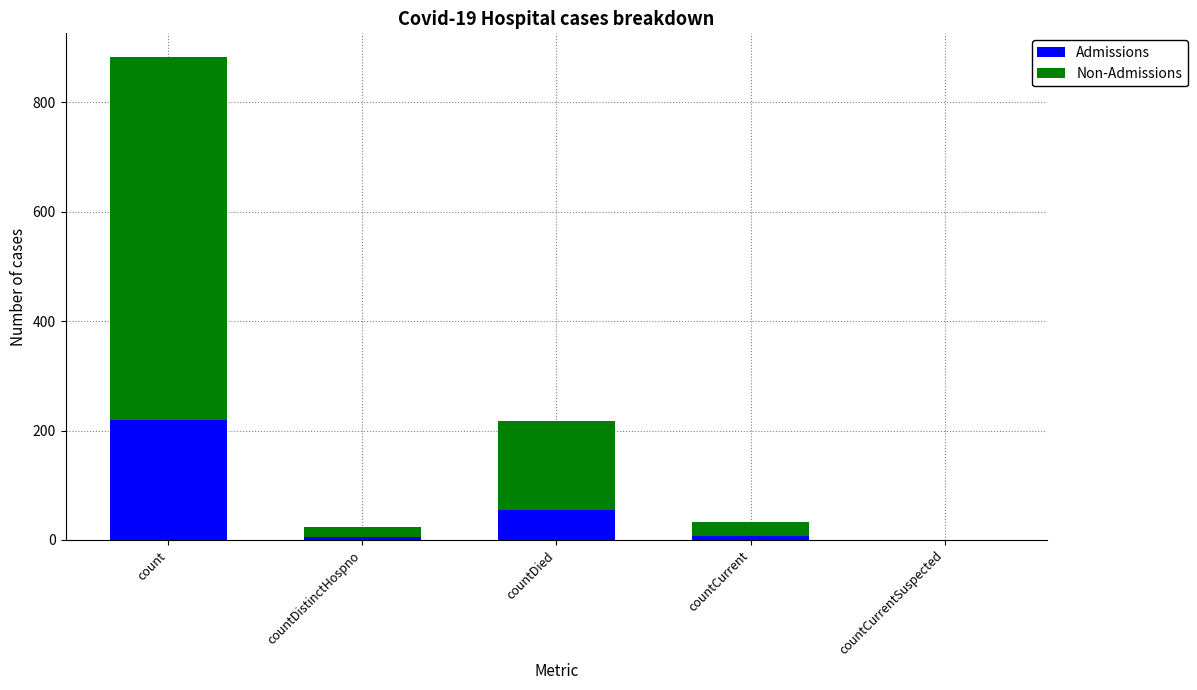

What is the sum of all Admissions values?

288